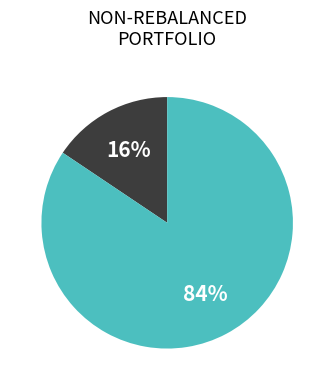

Does any single category account for the majority?

Yes